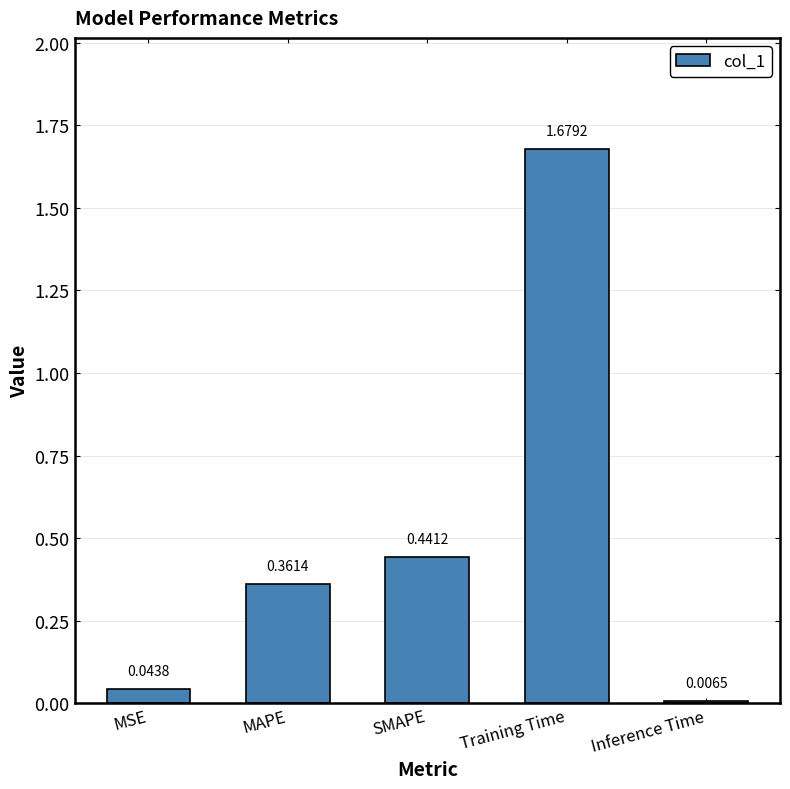

Which has a higher value, Training Time or MAPE?

Training Time